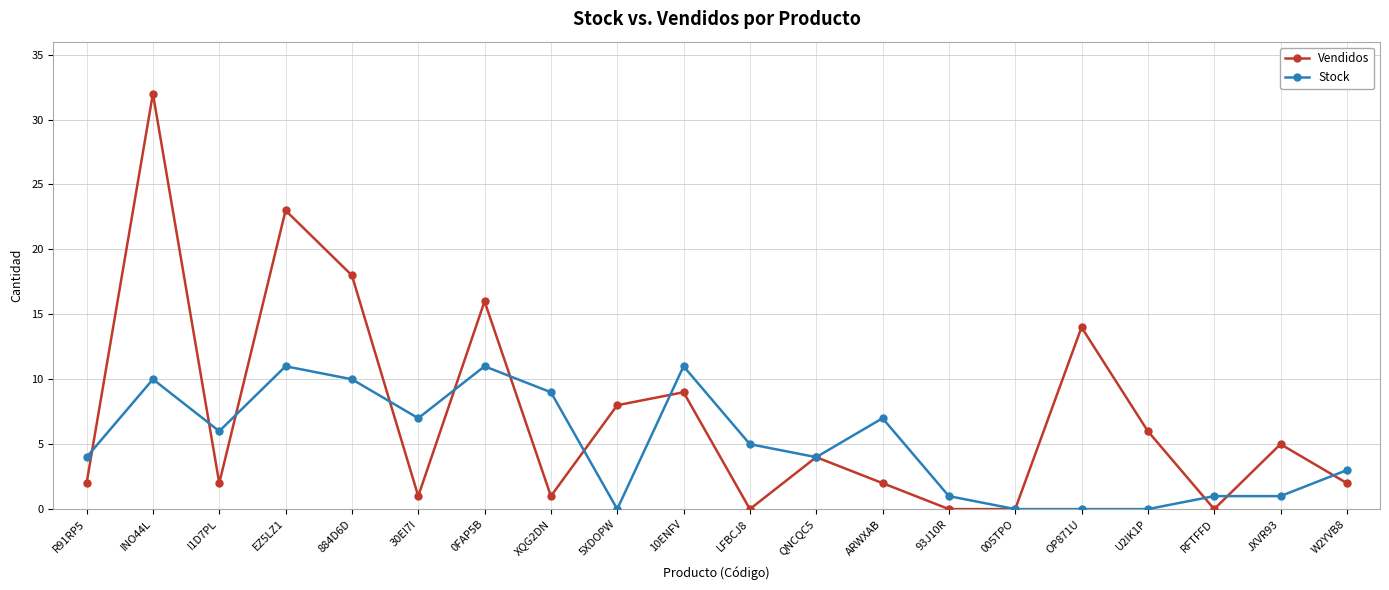

What is the difference between the second highest and minimum values in the Vendidos series?

23